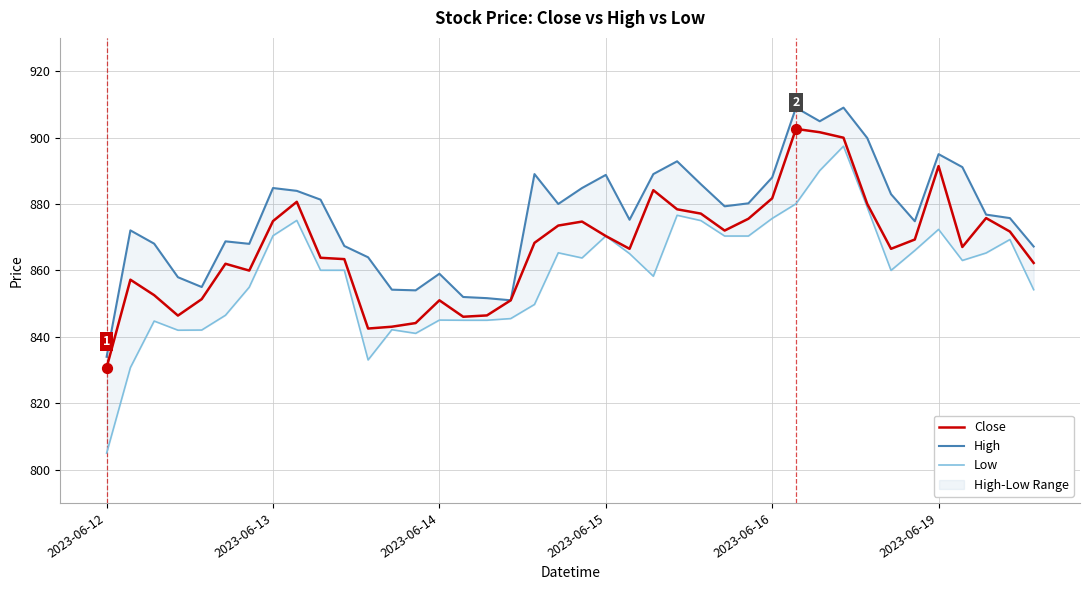

What is the maximum value for Close?

902.6